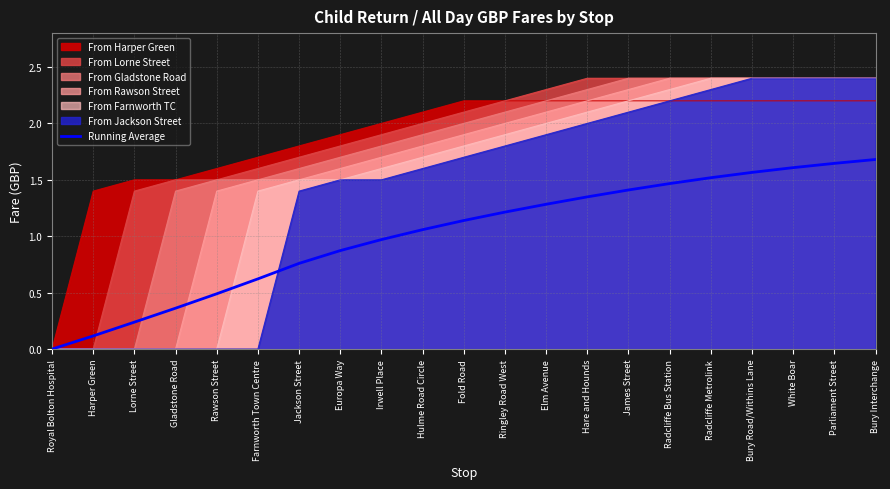

What is the label of the 20th point from the right?

Harper Green